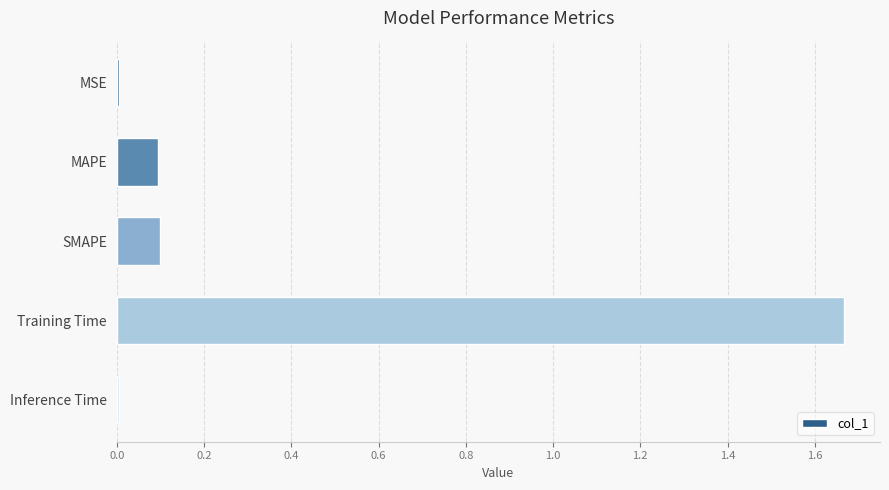

What is the sum of all values?

1.9